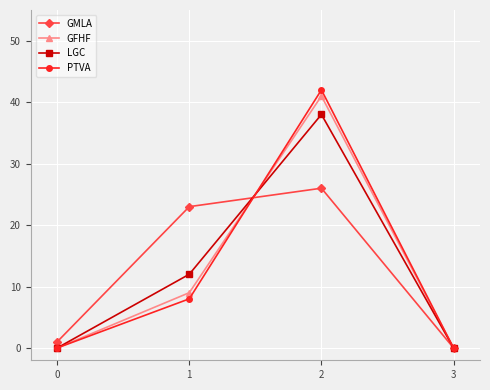

How many data points does each series have?

4